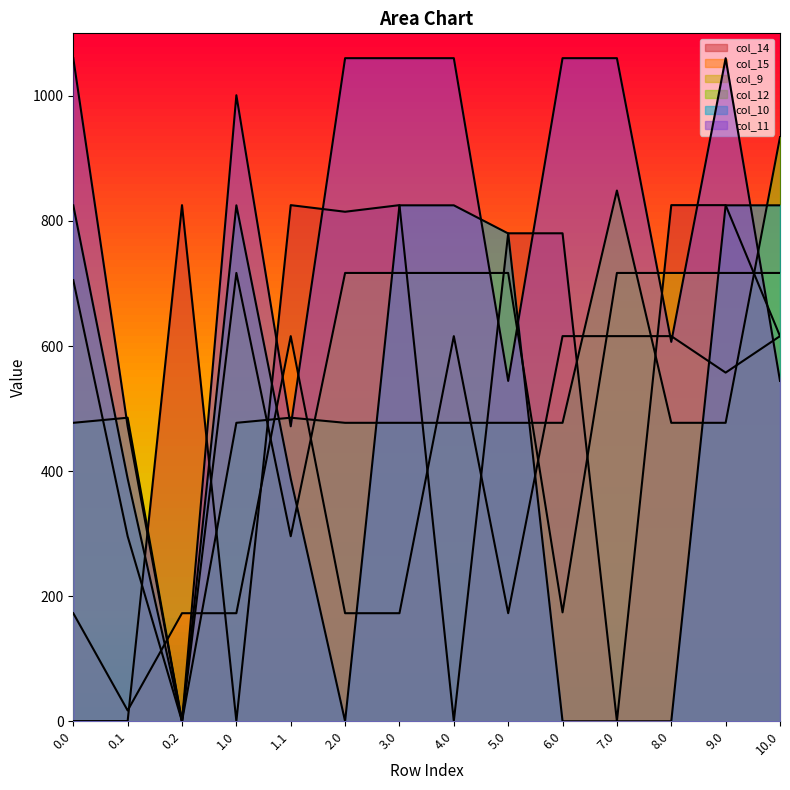

Where is the first local minimum for col_14?

1.0